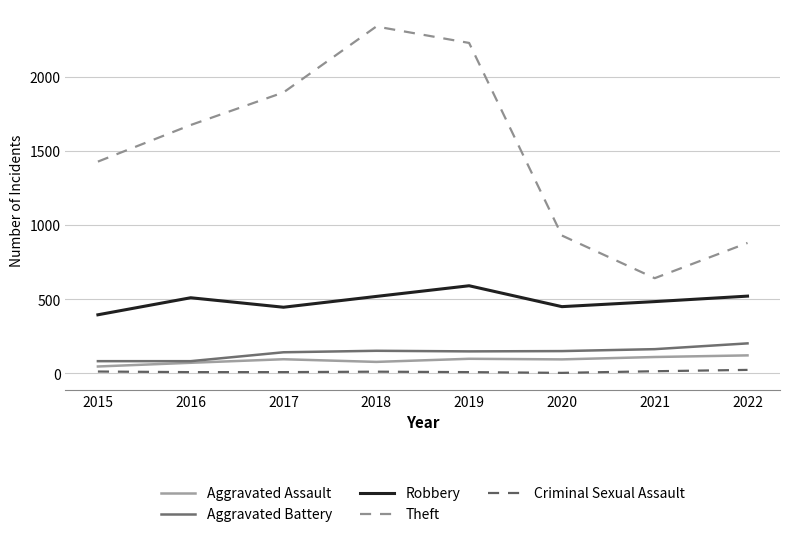

Which series has the widest spread of values?

Theft